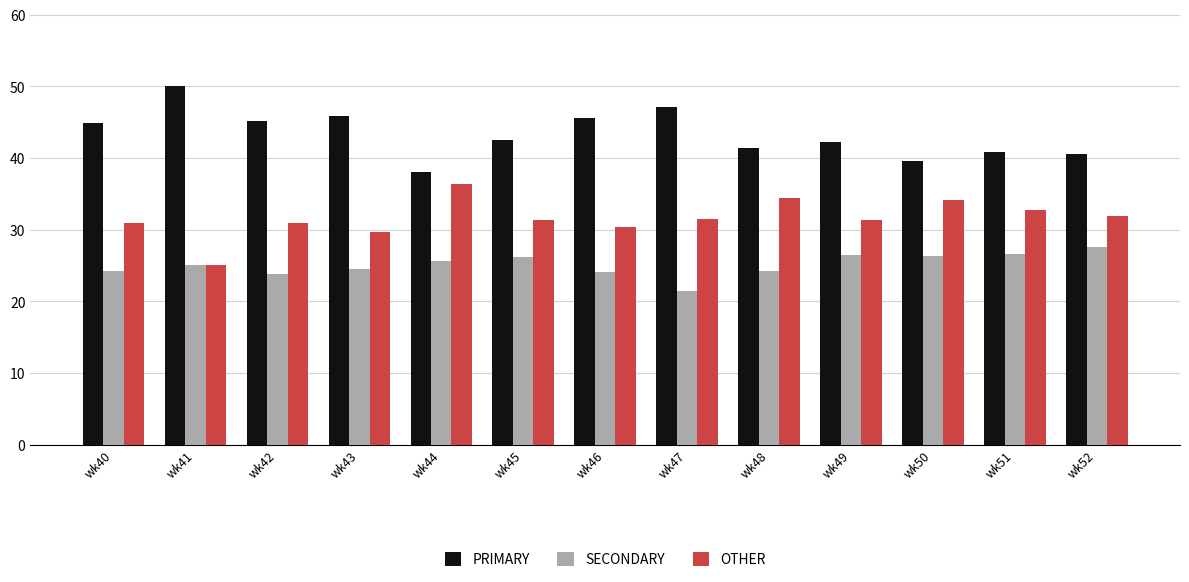

List the series in order of their peak value, highest first.

PRIMARY, OTHER, SECONDARY